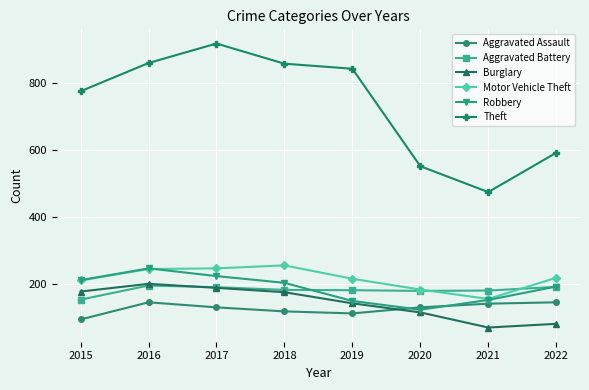

Which series has the largest range (max minus min)?

Theft